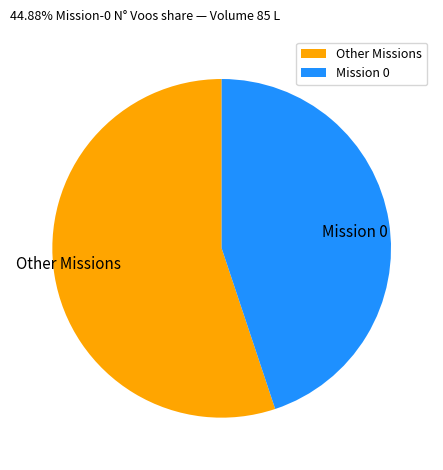

Is the sum of Other Missions and Mission 0 greater than half?

Yes